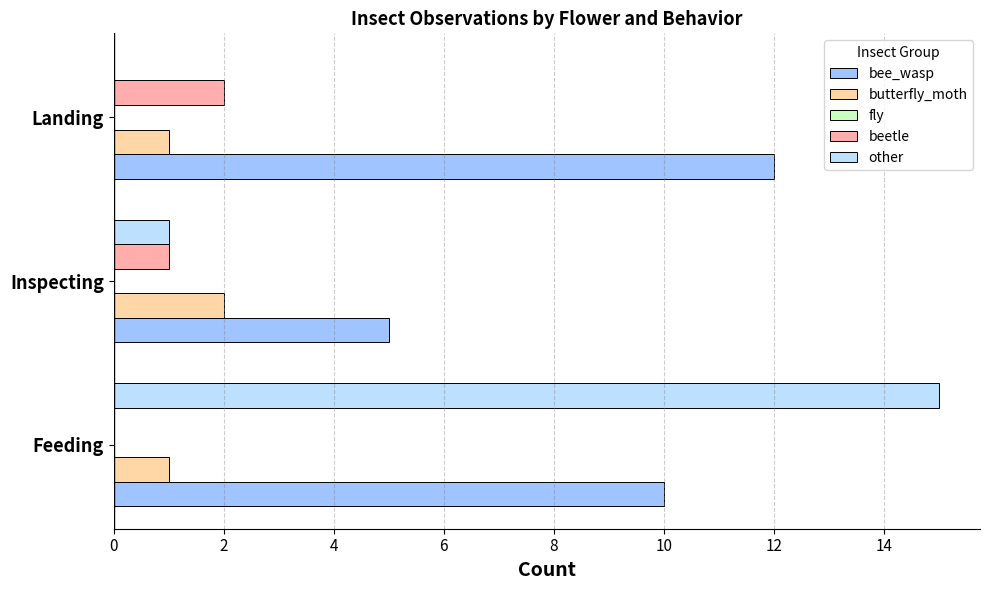

Is it true that beetle equals 2 at Landing?

True